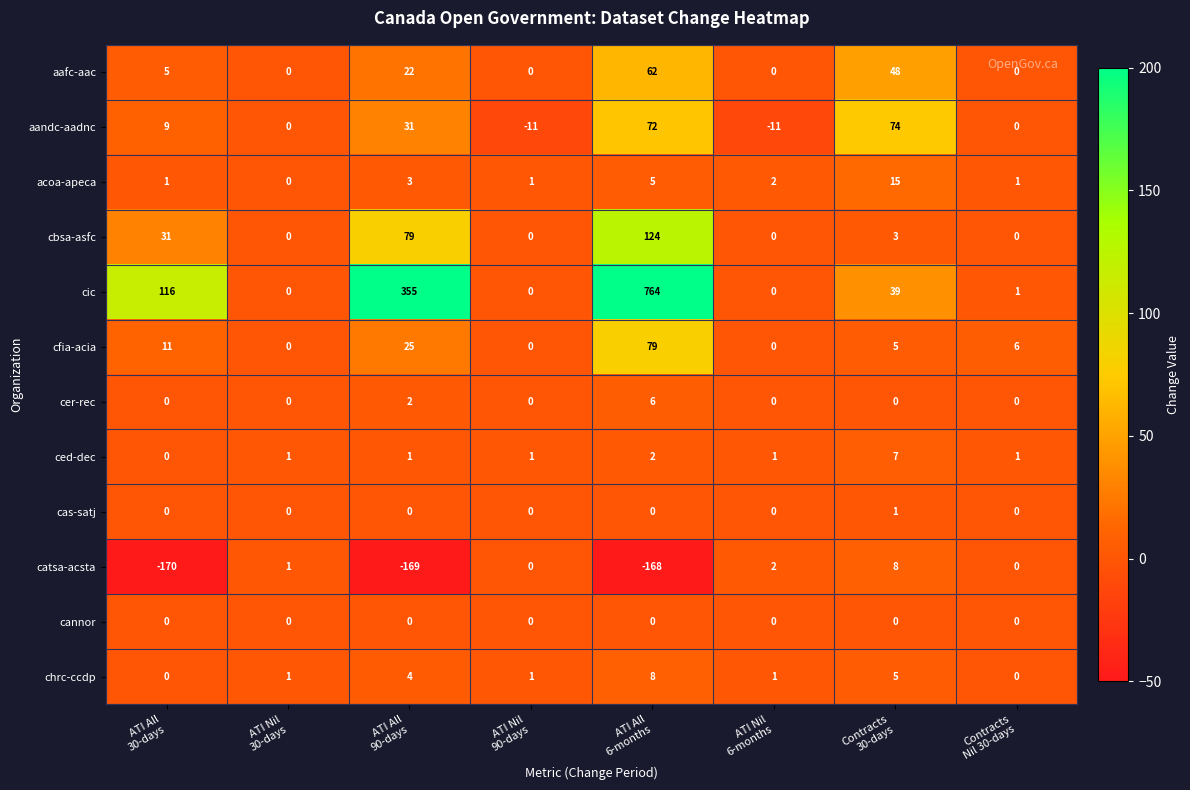

What is the average value of the cic series?

159